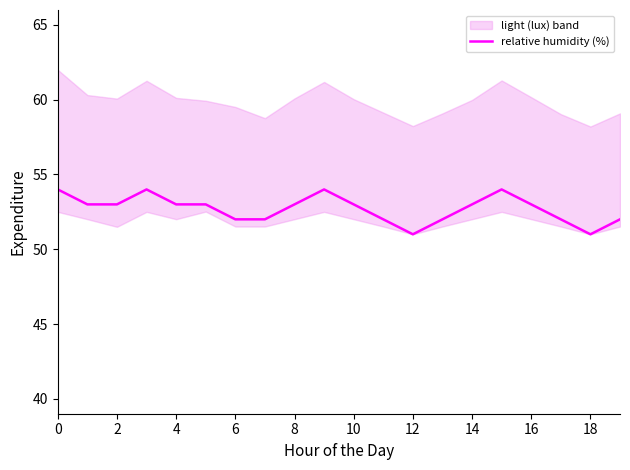

What is the maximum value for relative humidity (%)?

54